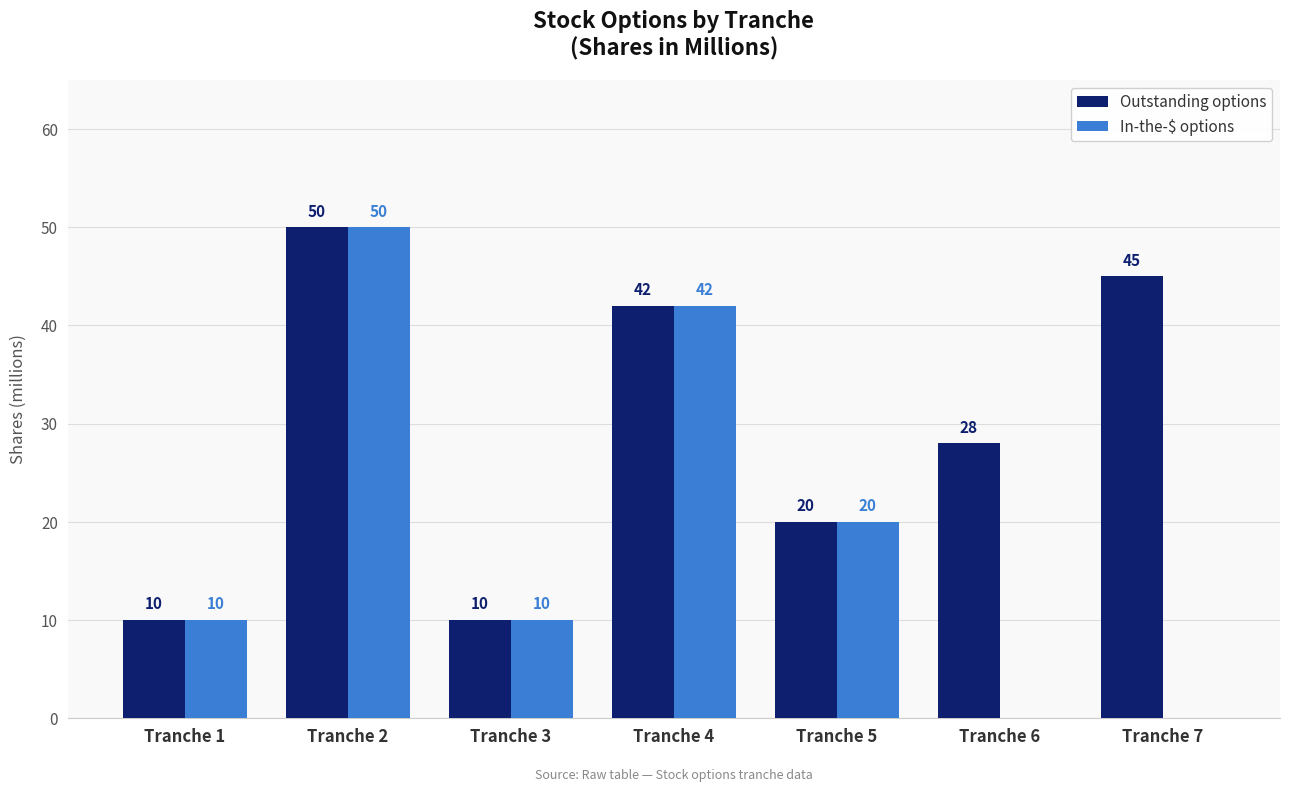

What value does the In-the-$ options series have at Tranche 5, to the nearest 5?

20